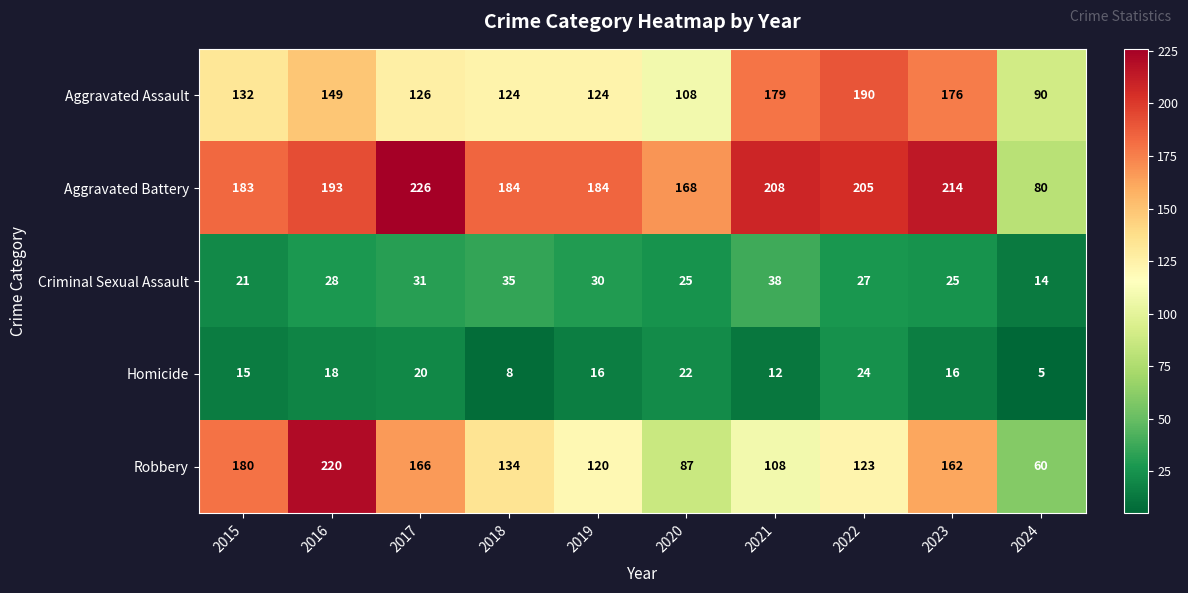

What is the minimum value shown in the chart?

5